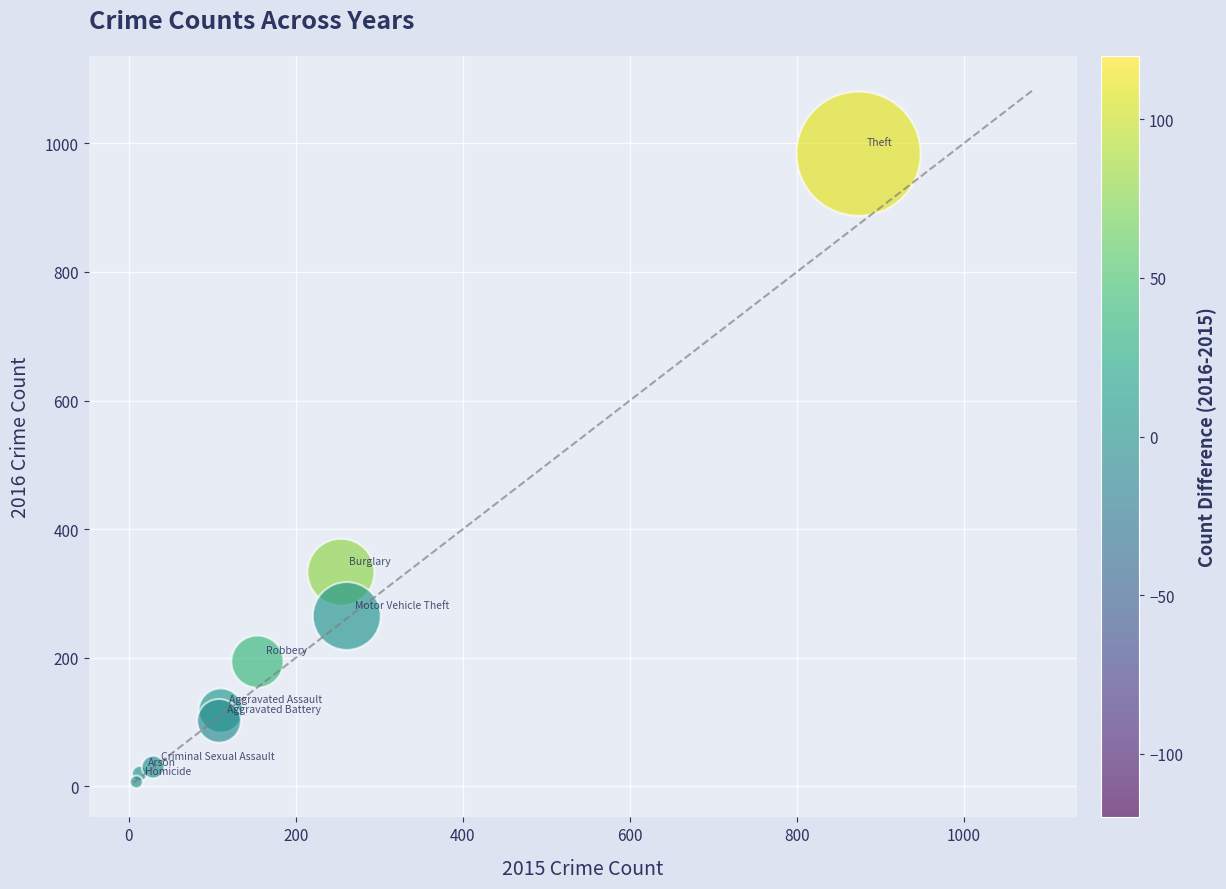

What is the range of X values (max minus min)?

865